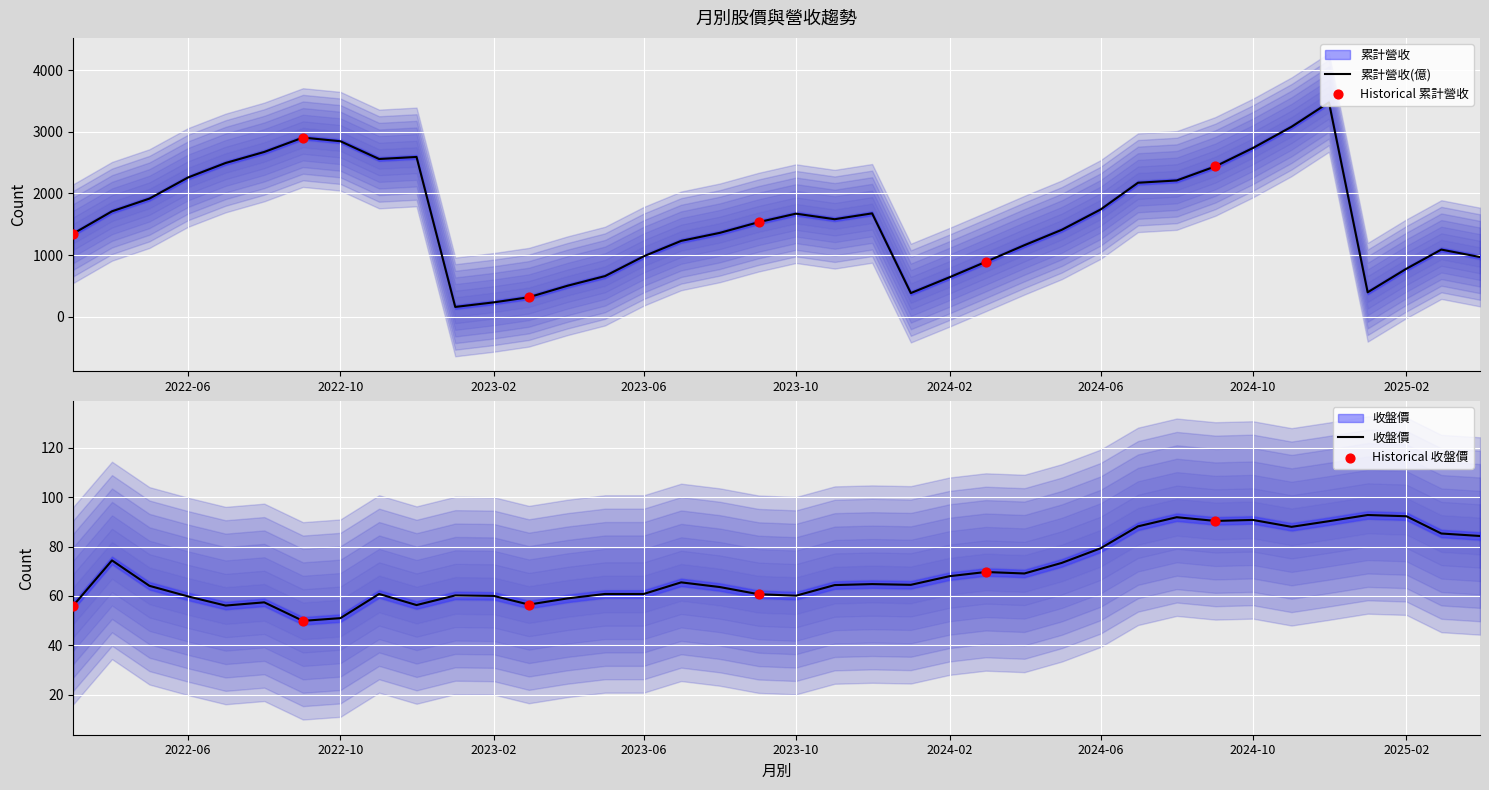

At how many categories does at least one series exceed 1321?

23